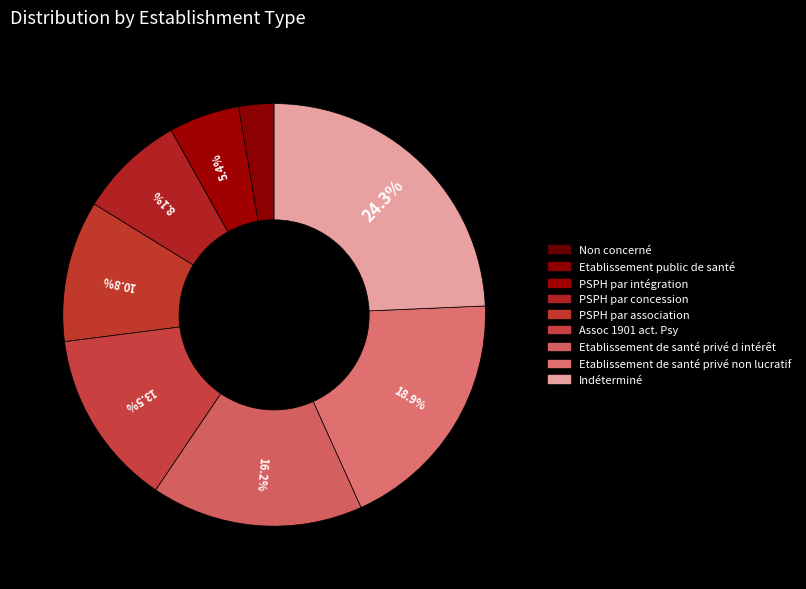

To the nearest percent, what is the average slice percentage?

11%